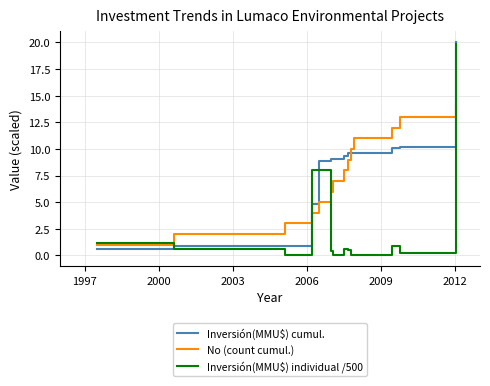

How many categories are shown in the chart?

14